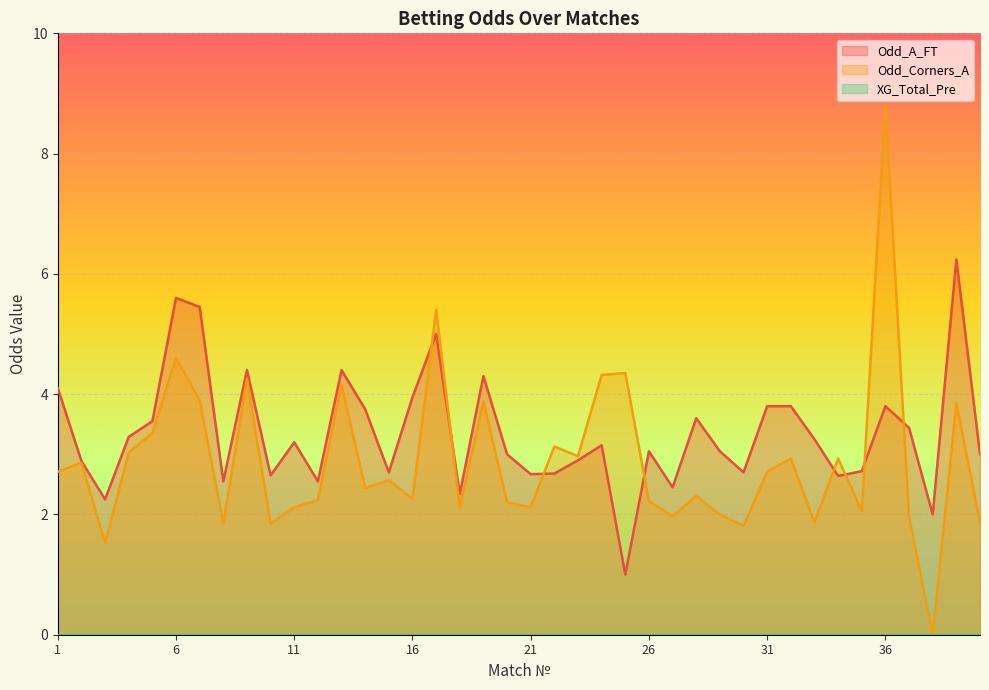

Which category has the lowest value across all series?

38